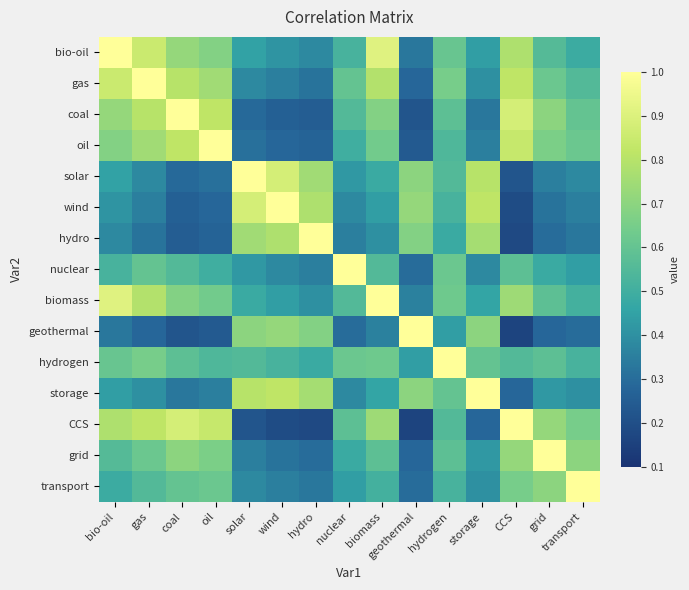

Which series has the widest spread of values?

geothermal